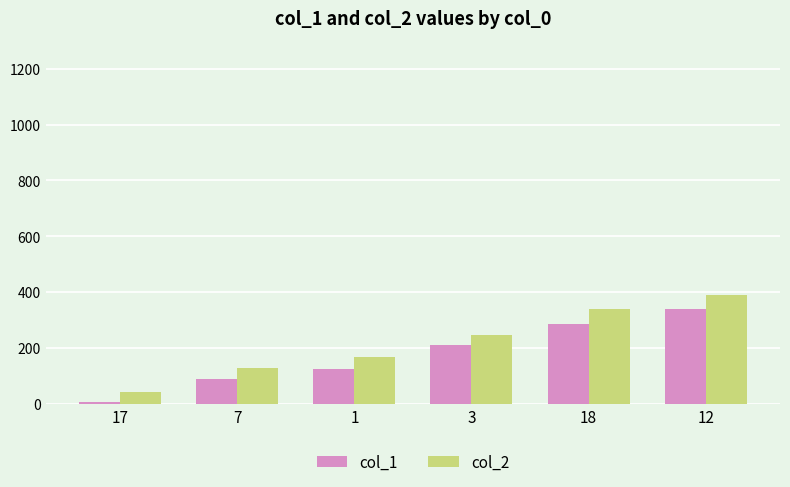

The value of col_2 at 3 is 387. True or false?

False